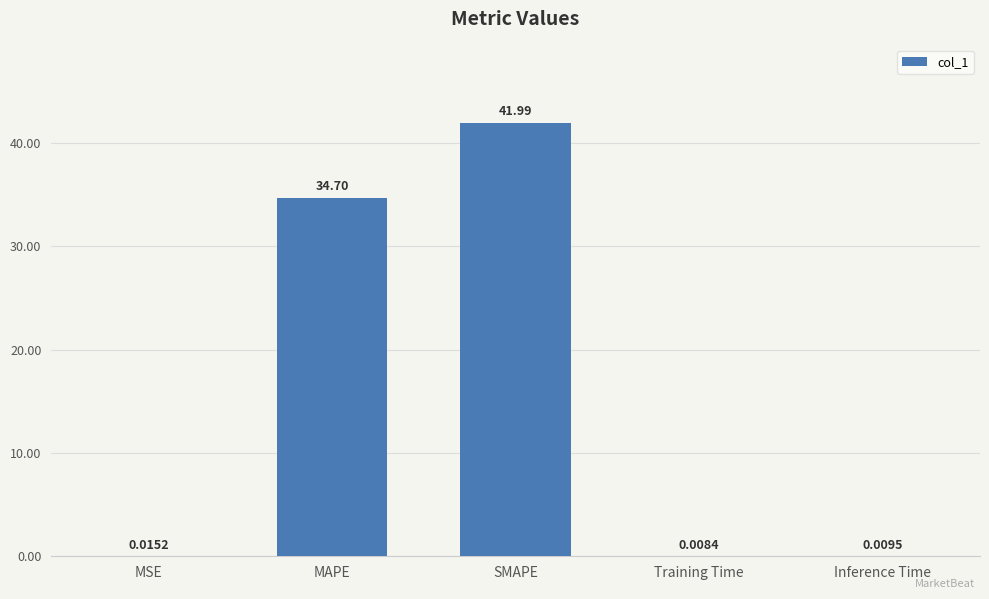

Which has a higher value, MSE or Training Time?

MSE